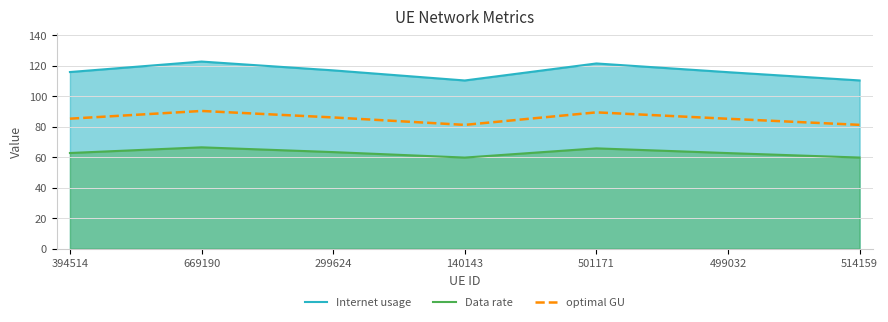

True or false: Internet usage and Data rate intersect in this chart.

False